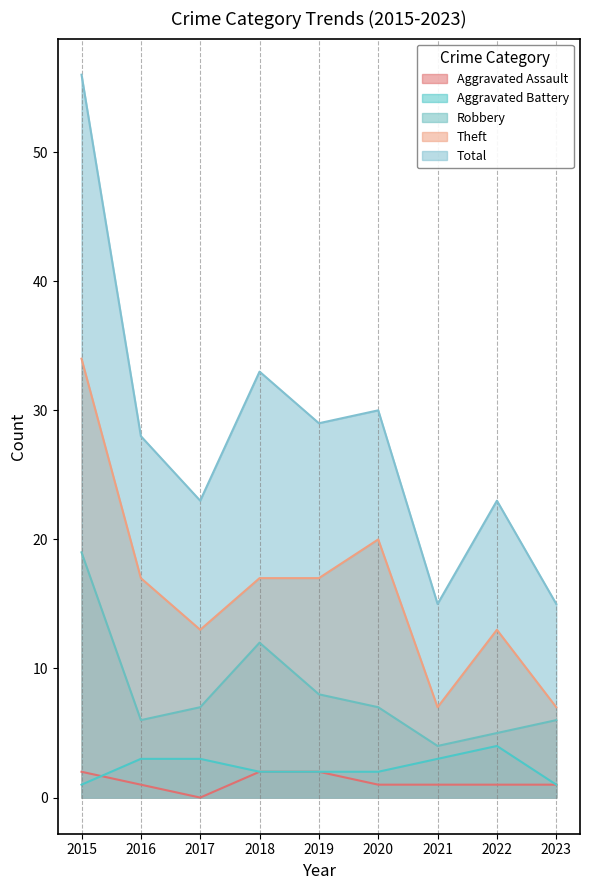

List the series in order of their peak value, lowest first.

Aggravated Assault, Aggravated Battery, Robbery, Theft, Total